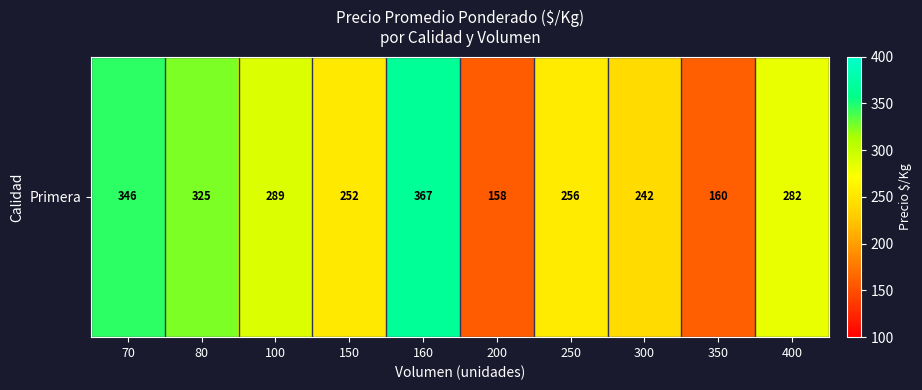

Which label corresponds to the smallest value in the chart?

200